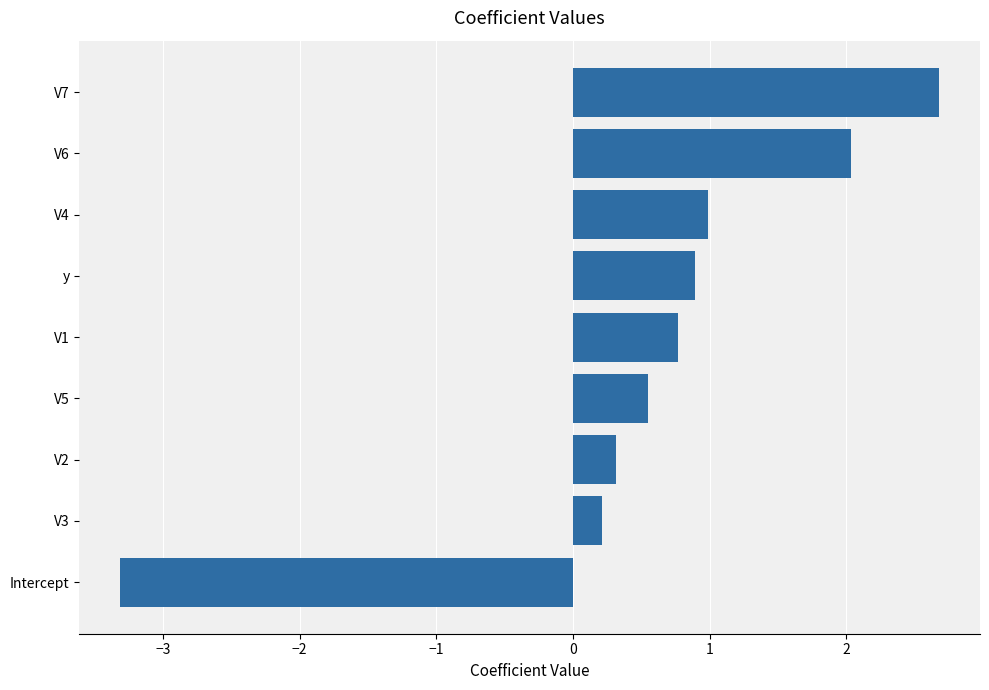

What is the change in value from Intercept to V1?

+4.1